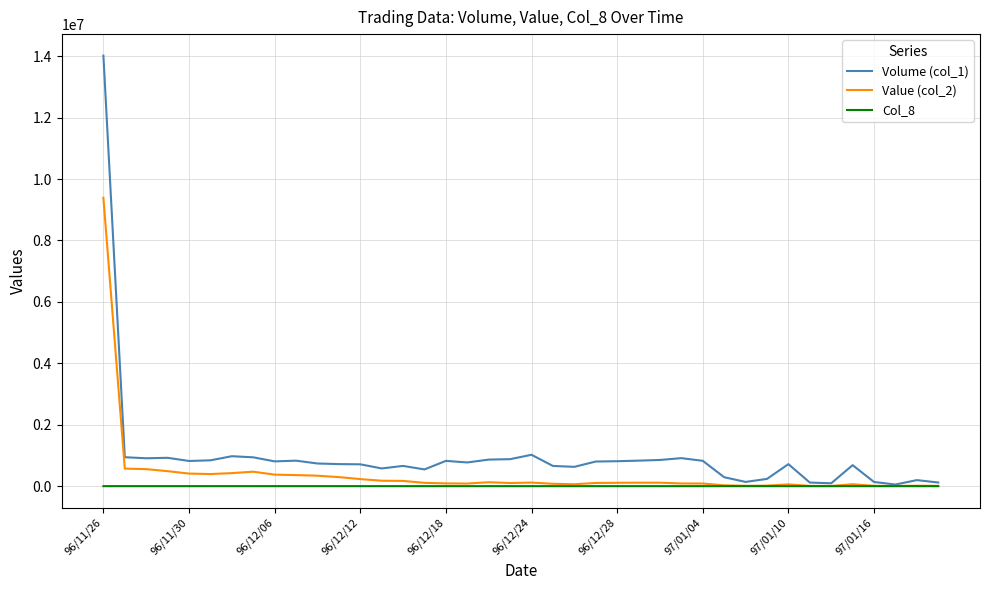

List the series in order of their peak value, lowest first.

Col_8, Value (col_2), Volume (col_1)